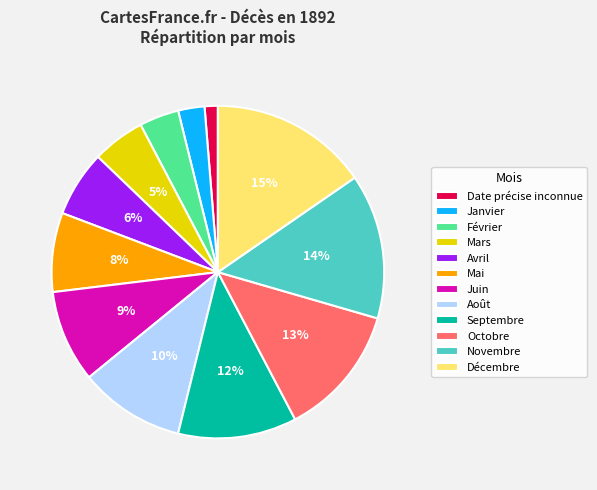

Does any single category account for the majority?

No